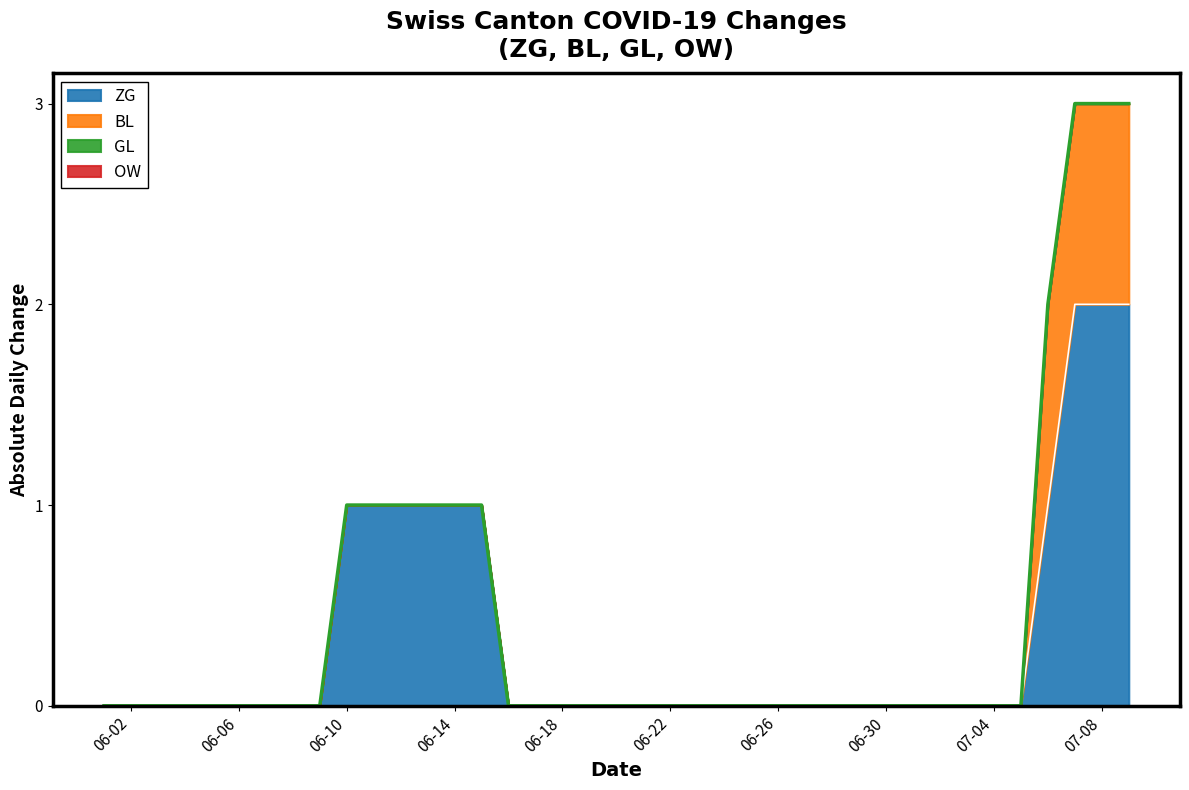

True or false: GL and ZG cross at least once.

False